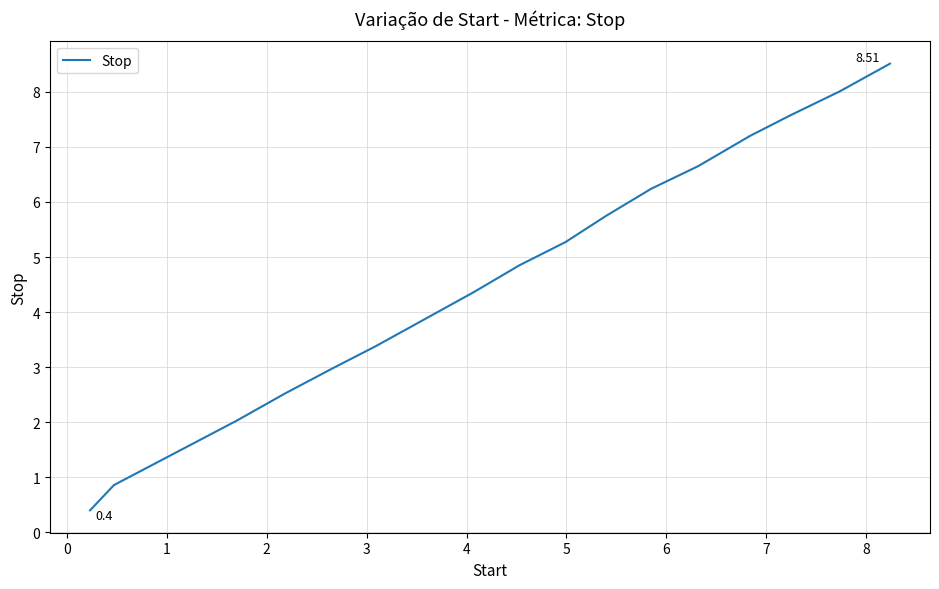

How many lines are shown in the chart?

1